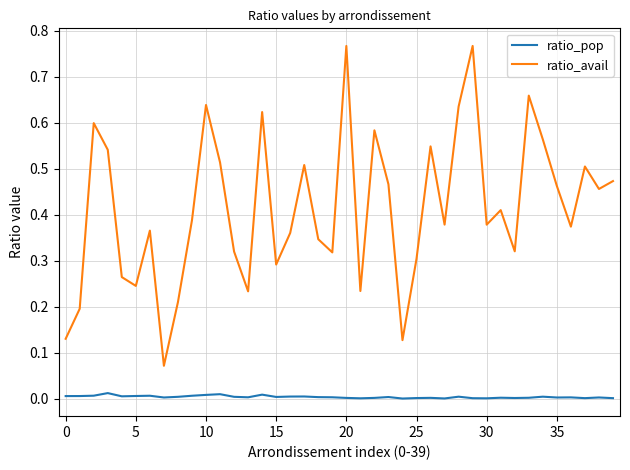

Which series has the largest total across all categories?

ratio_avail